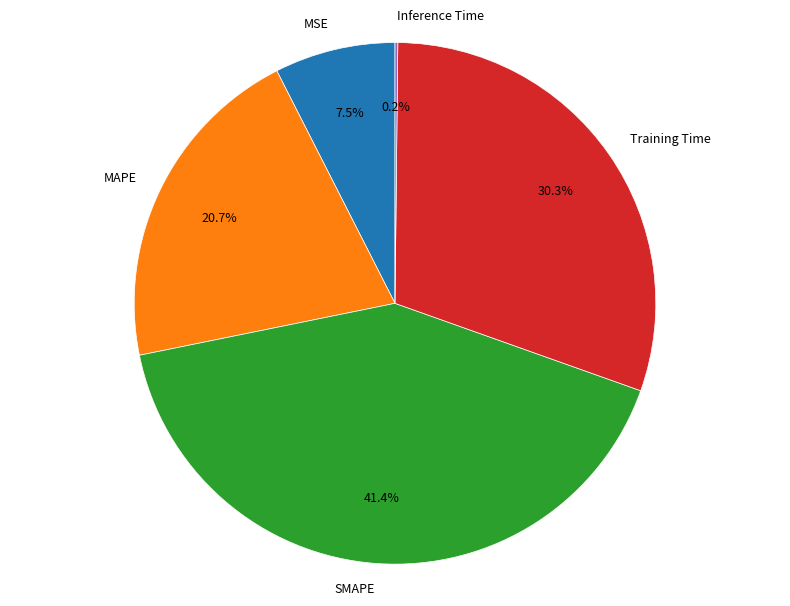

What portion of the pie excludes SMAPE?

58.6%